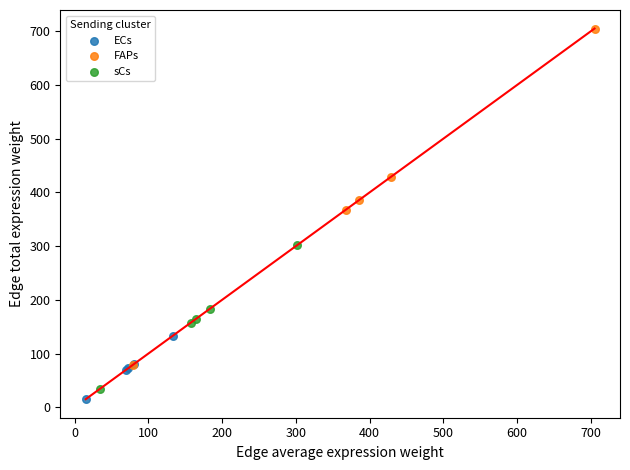

Which series reaches the minimum Y coordinate?

ECs